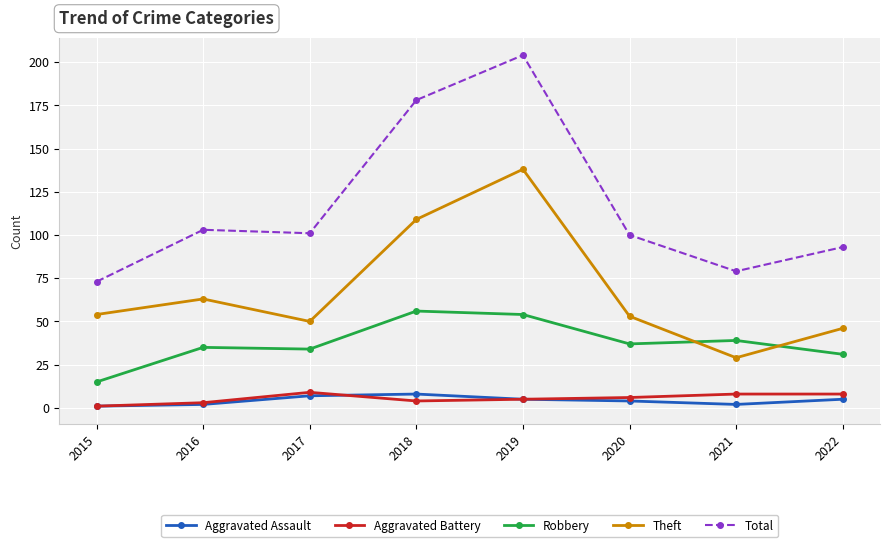

At which category is the sum across all series the highest?

2019